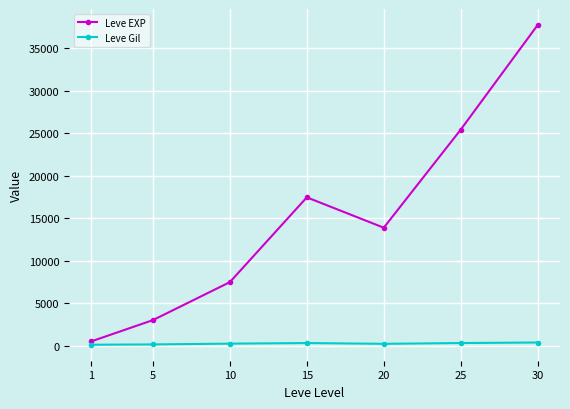

What is the difference between the Leve Gil values at 30 and 25?

62.6